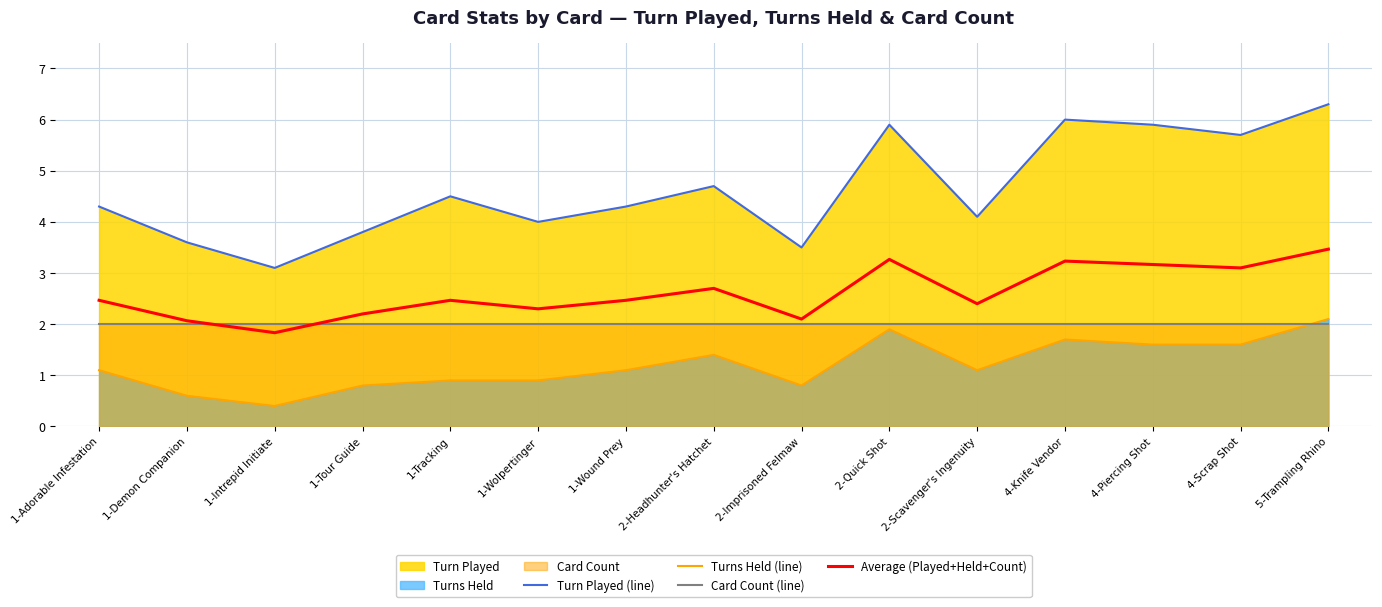

Between 2-Imprisoned Felmaw and 5-Trampling Rhino, which series saw the biggest shift?

Turn Played (line)